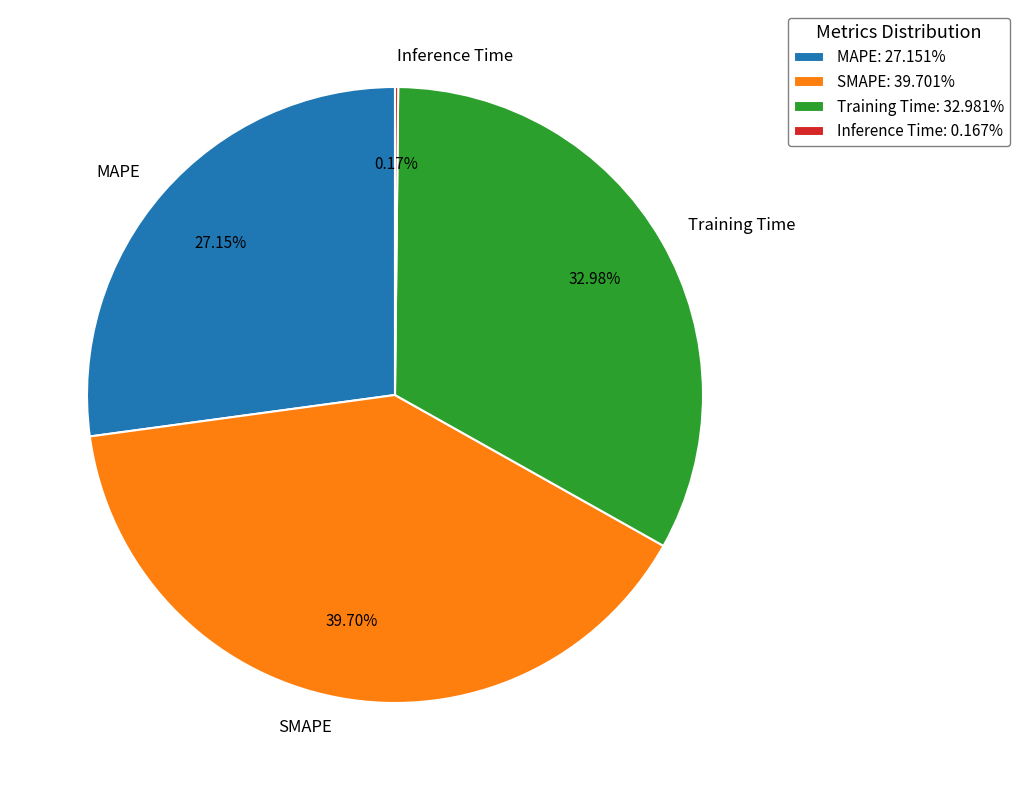

To the nearest percent, what is the average slice percentage?

25%